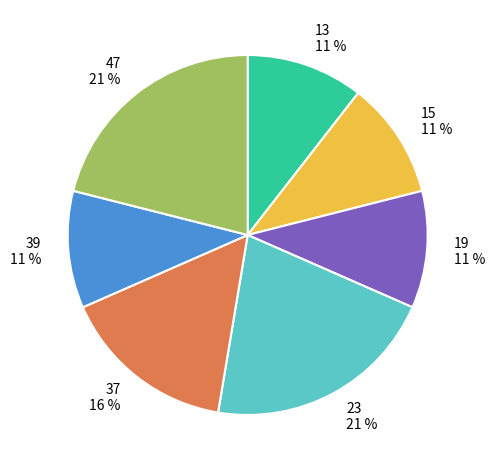

To the nearest percent, what portion does 13 represent?

11%